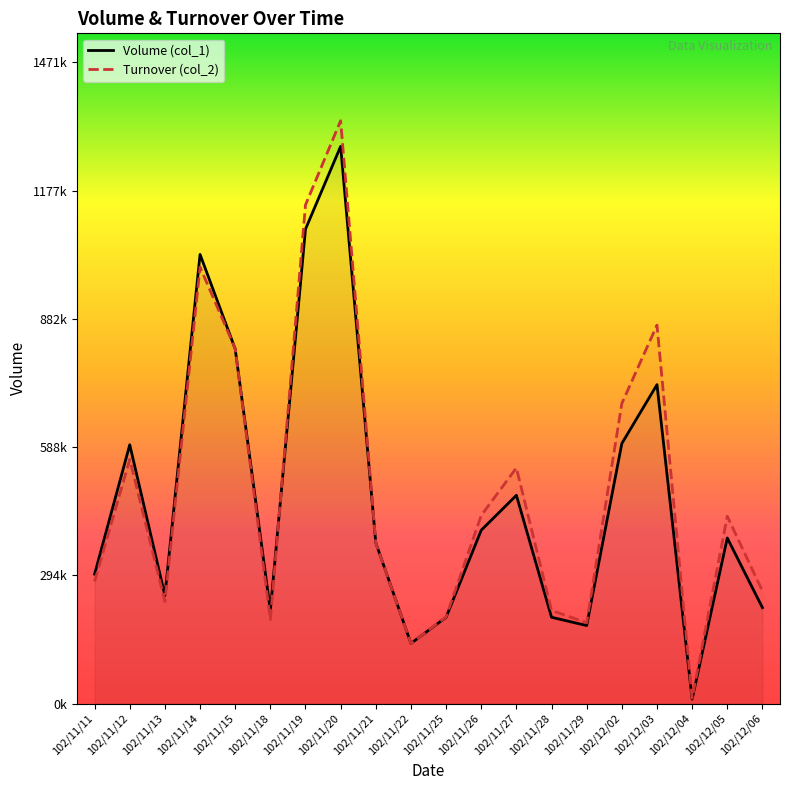

What is the difference between the maximum and minimum values in the Volume (col_1) series?

1269000